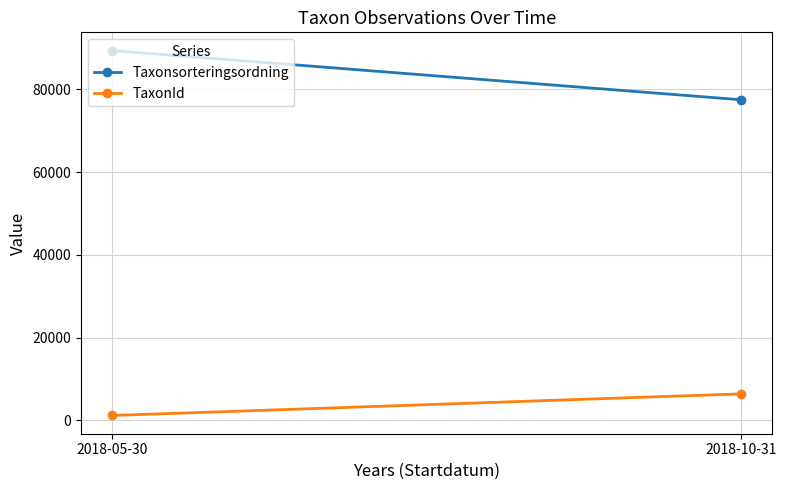

What is the difference between the highest and lowest values at 2018-05-30?

88190